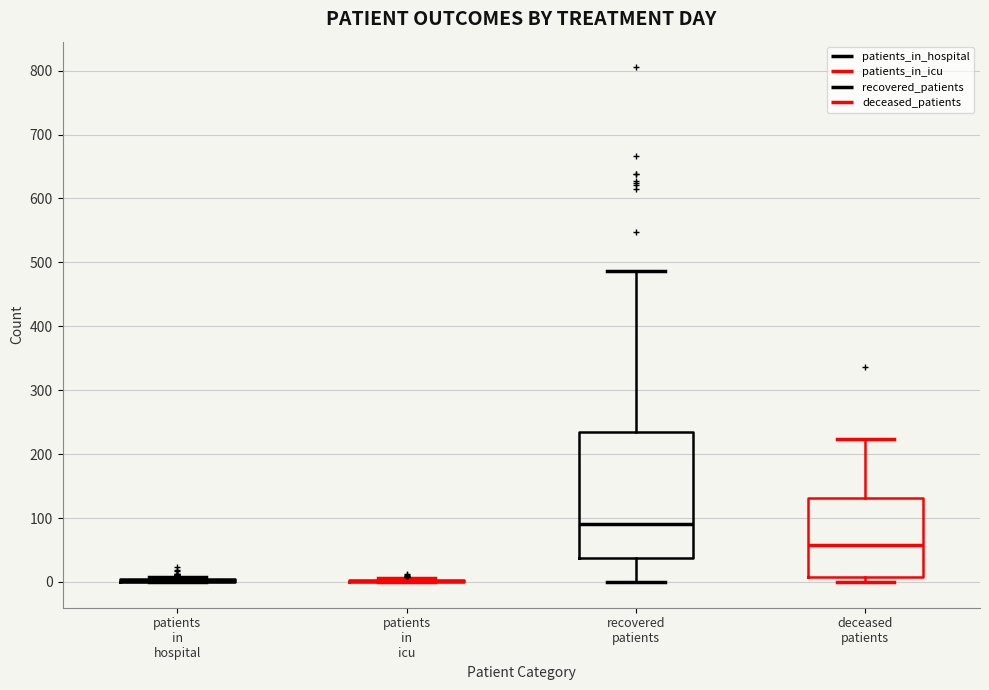

Reading left to right, read every box against the y-axis: the position of its median line, the range the box covers, and the ends of its whiskers. The values are not printed on the chart, so give them approximately, as read against the axis.

patients in hospital: box collapsed to a line at 0, whiskers 0 to 10
patients in icu: box collapsed to a line at 0, whiskers 0 to 10
recovered patients: median 90, box 40 to 240, whiskers 0 to 490
deceased patients: median 60, box 10 to 130, whiskers 0 to 220